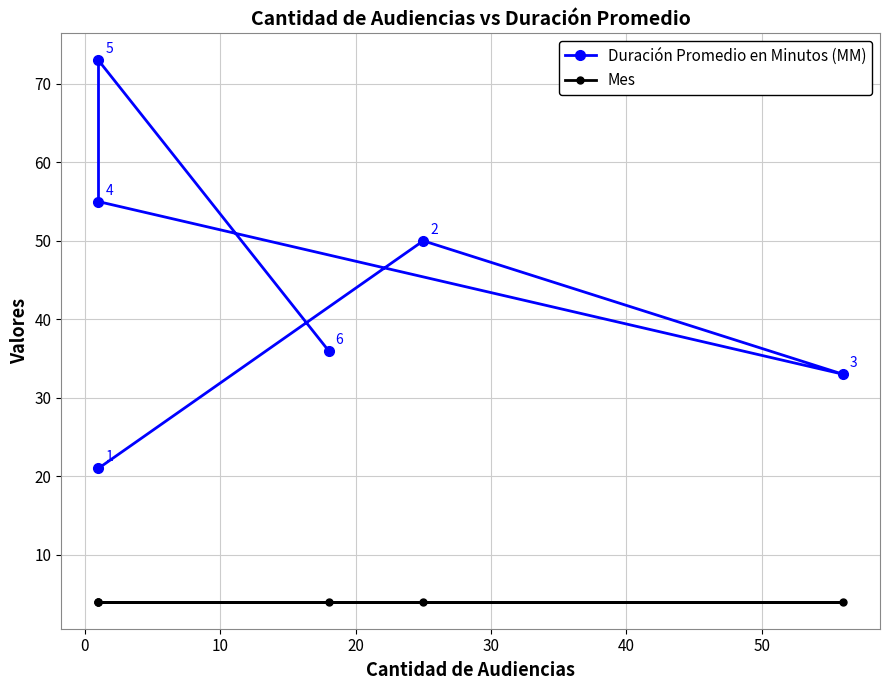

Which series has the widest spread of values?

Duración Promedio en Minutos (MM)